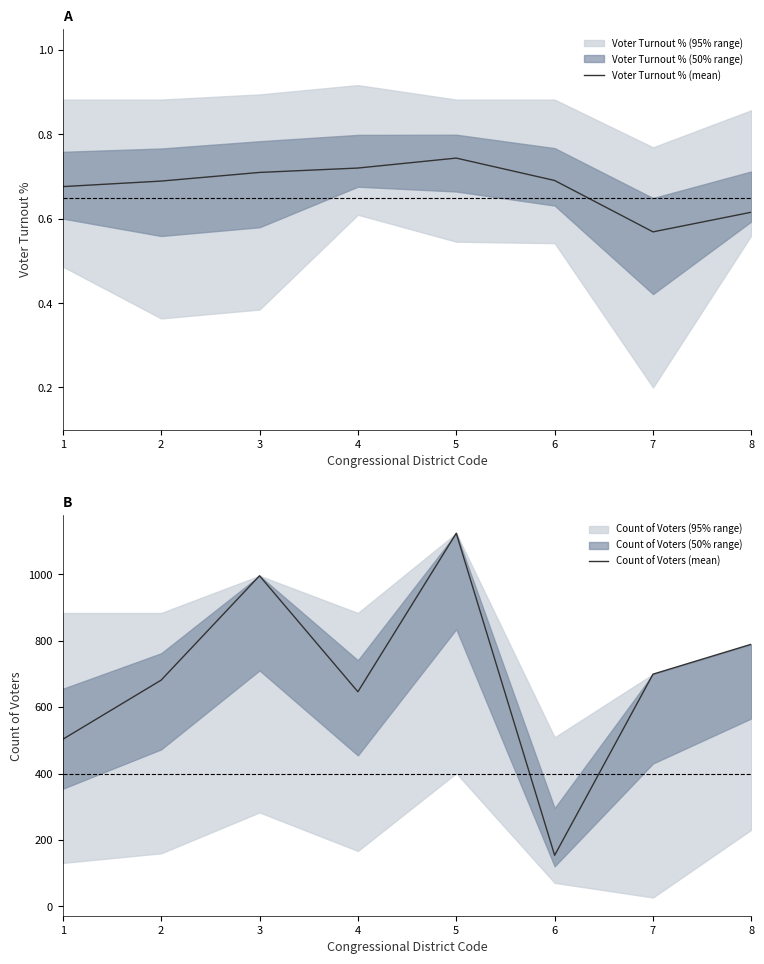

What is the difference between the maximum and minimum values in the Count of Voters (mean) series?

969